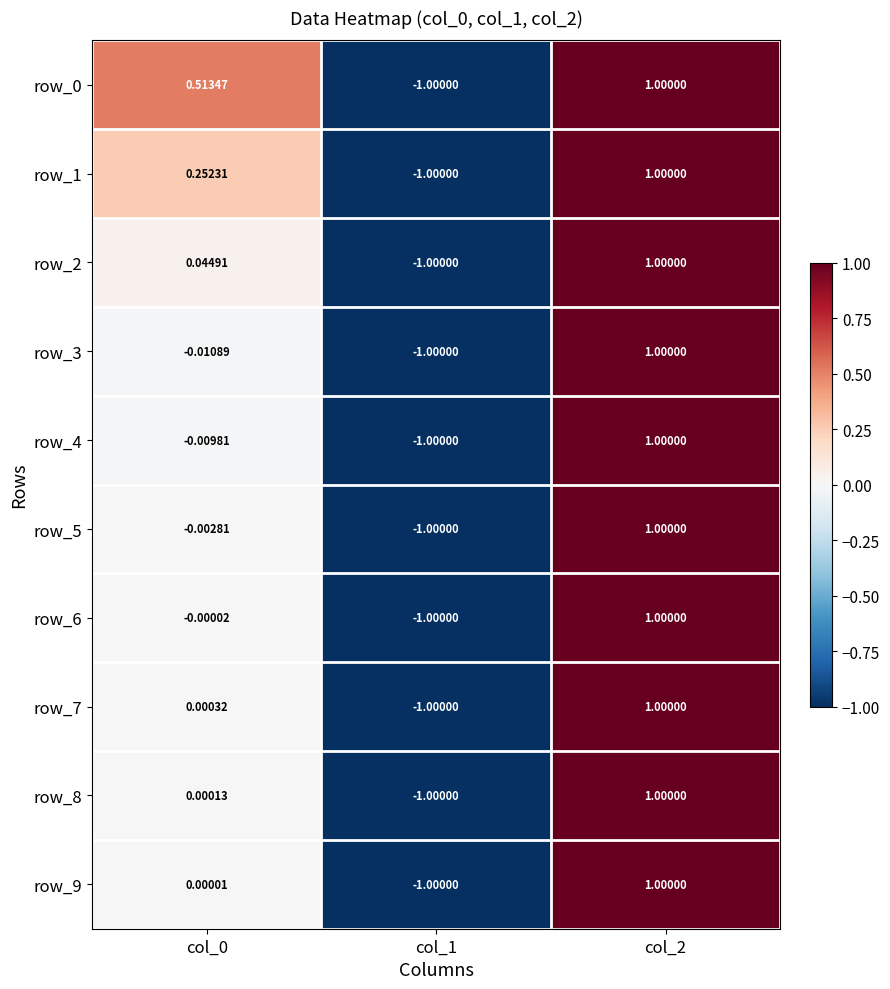

Which has a higher value, col_0 or col_2?

col_2